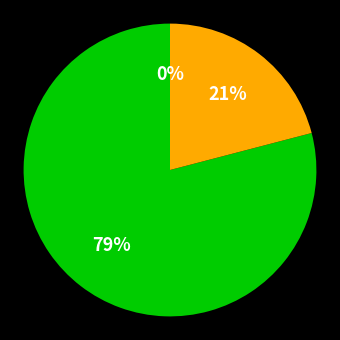

Does Maximum represent more than half of the total?

Yes